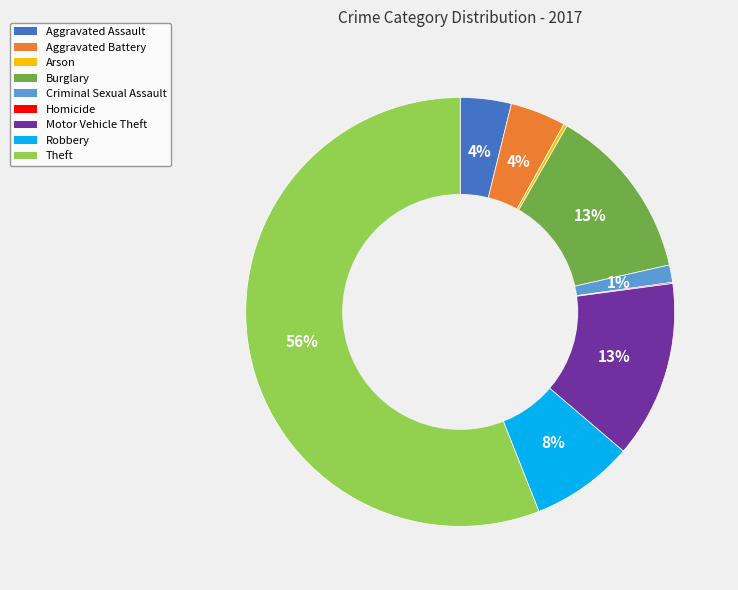

Does any single category account for the majority?

Yes